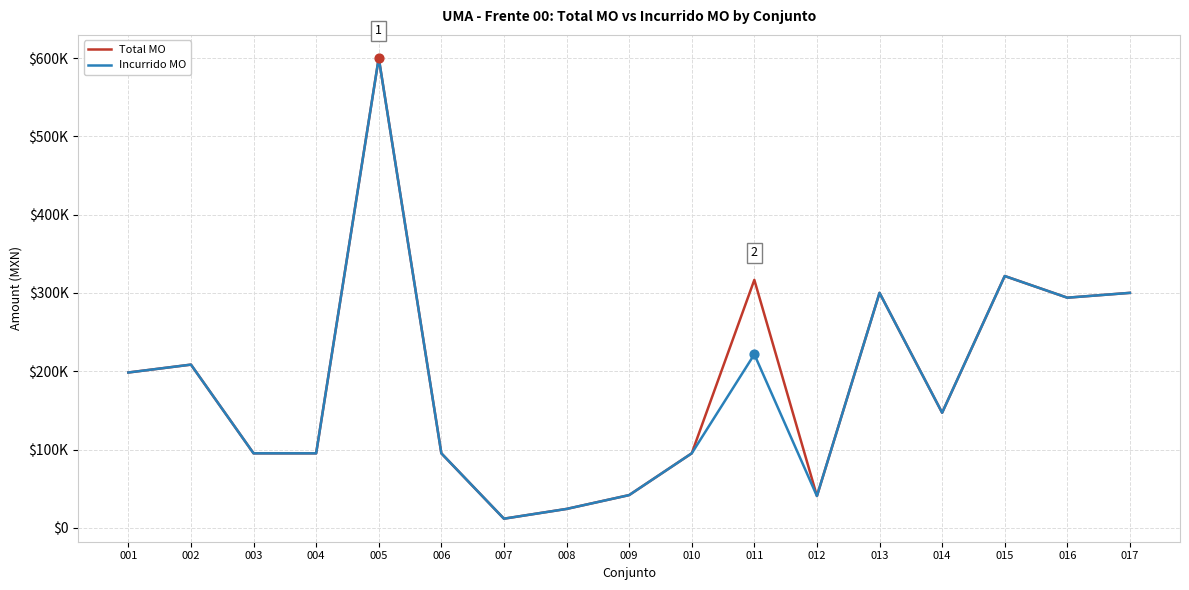

Is the value of Total MO at 009 greater than the value of Incurrido MO at 012?

Yes